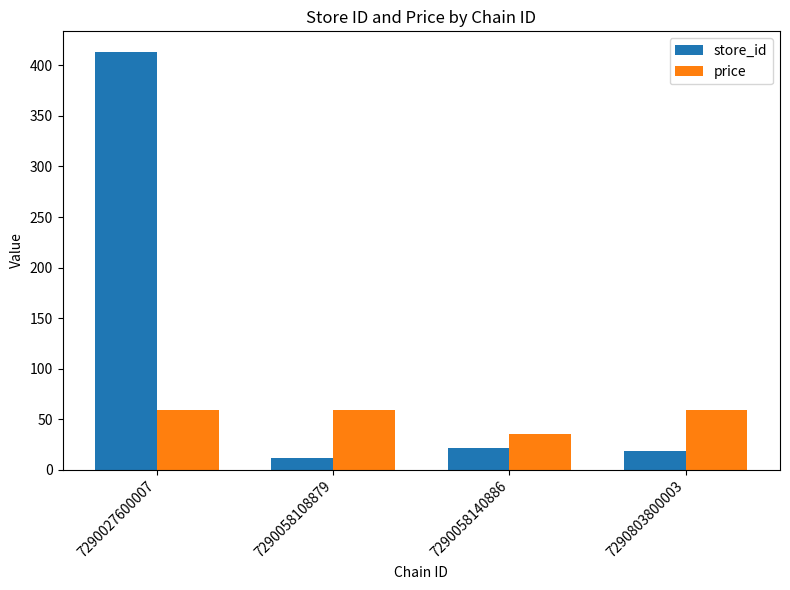

Rank the series by their maximum value, from highest to lowest.

store_id, price